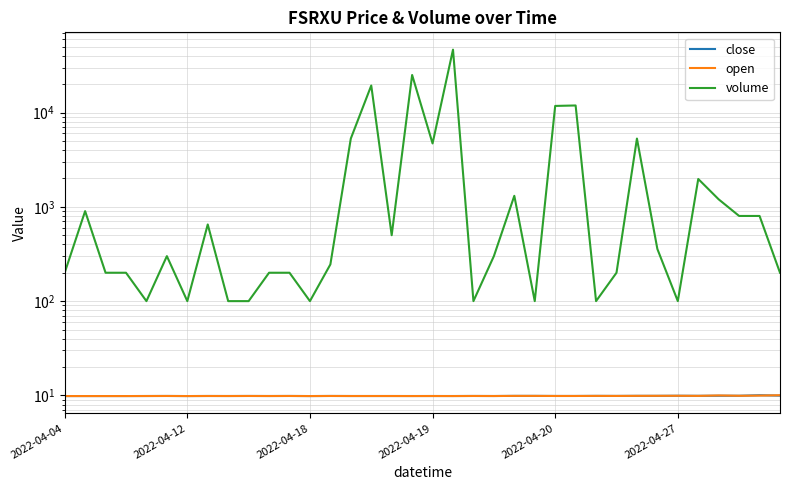

True or false: open has a value of 9.8 at 2022-04-04.

True